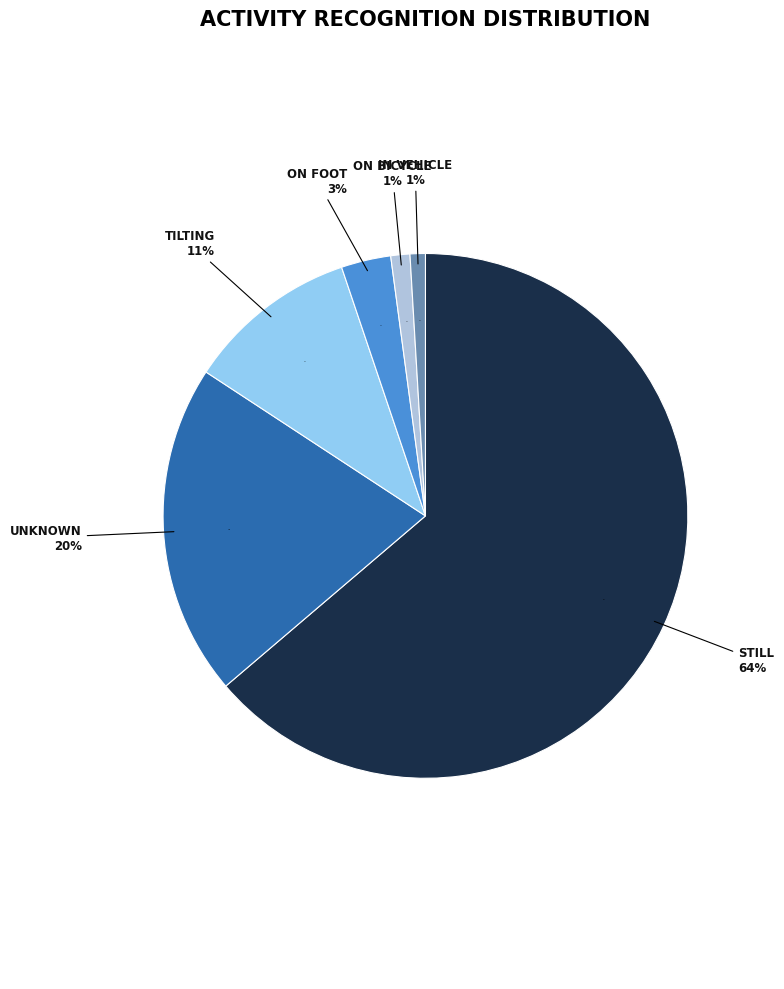

Do unknown and on_bicycle together represent more than half of the pie?

No